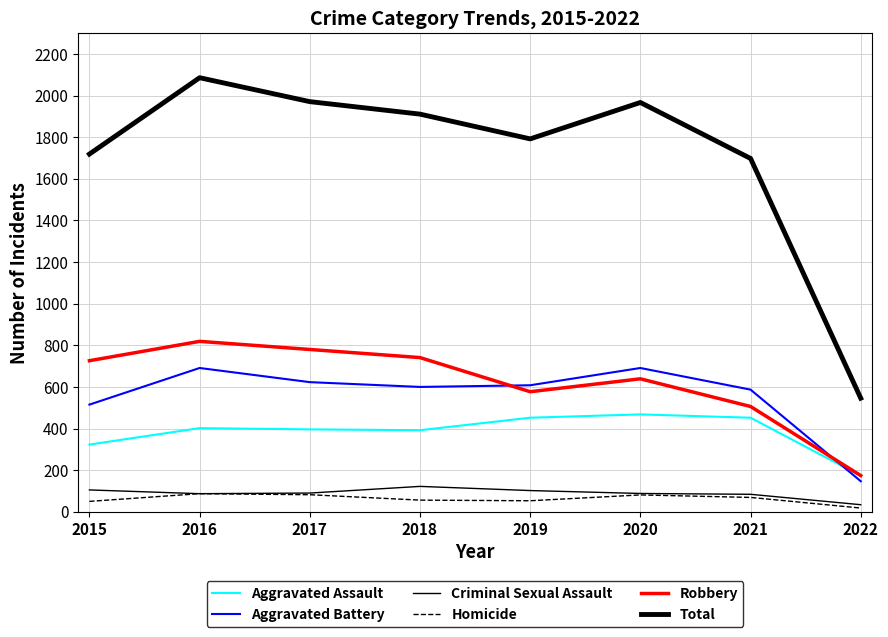

What is the difference between the highest and lowest values at 2021?

1629